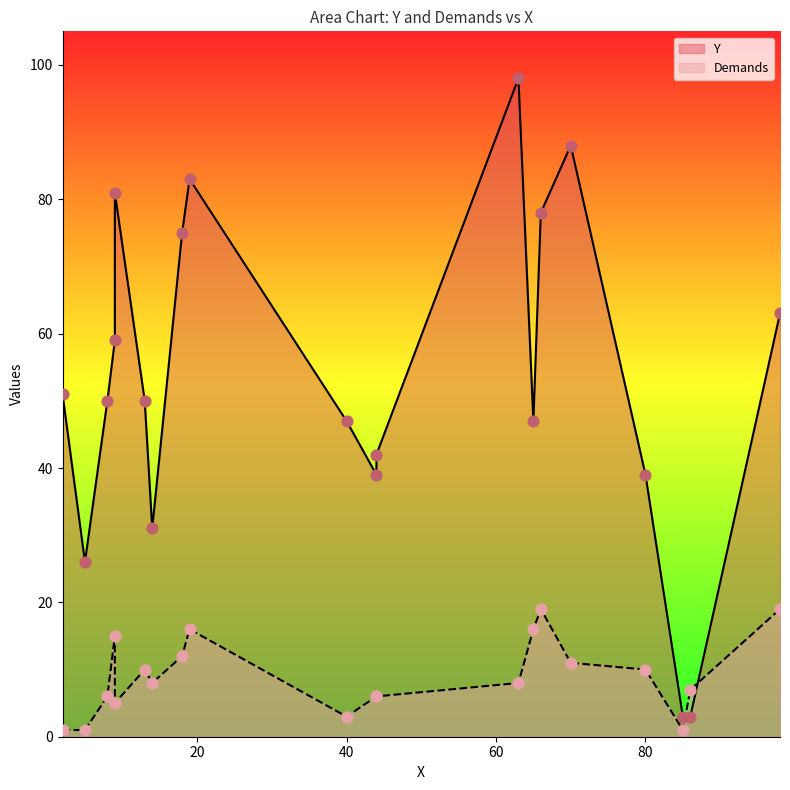

At how many categories does at least one series exceed 25?

18